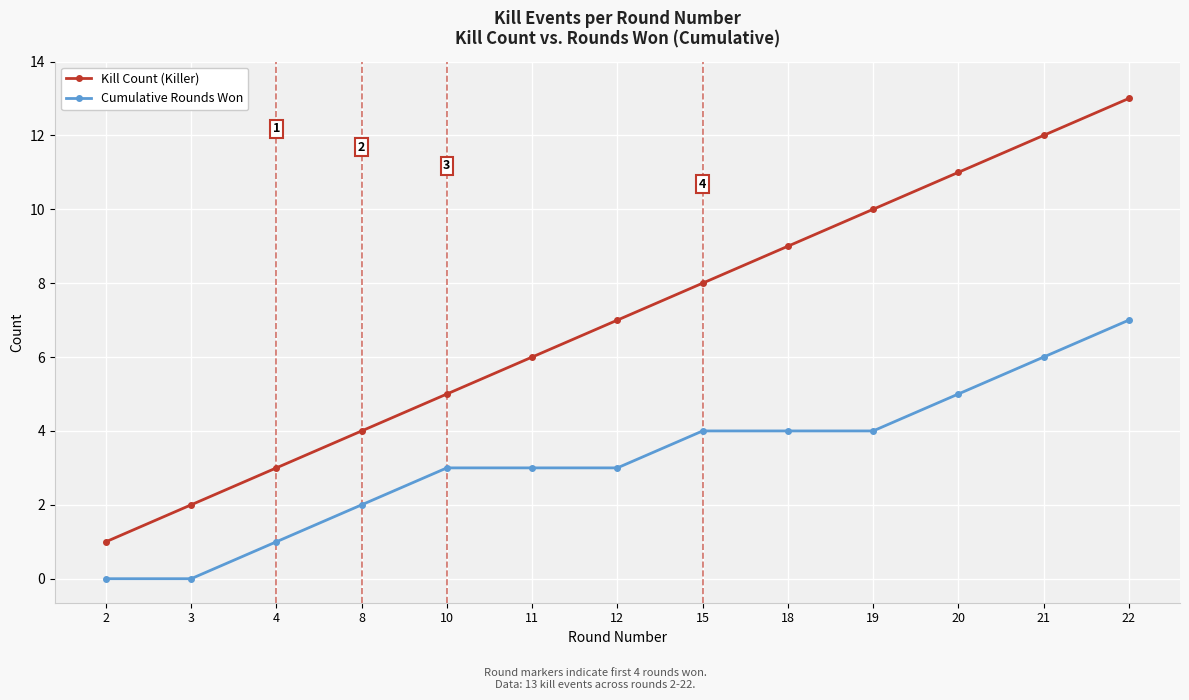

Which category has the highest value in the Cumulative Rounds Won series?

22